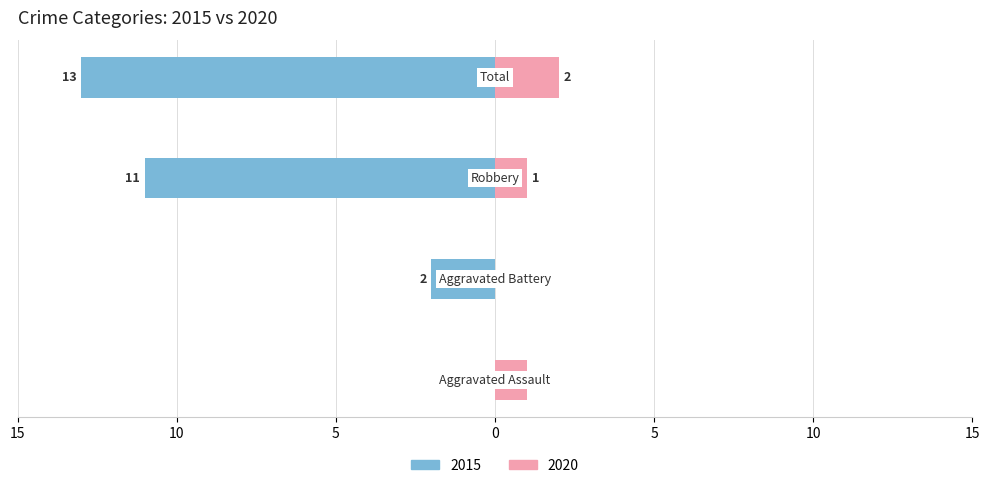

Which series has the widest spread of values?

Left (2015)